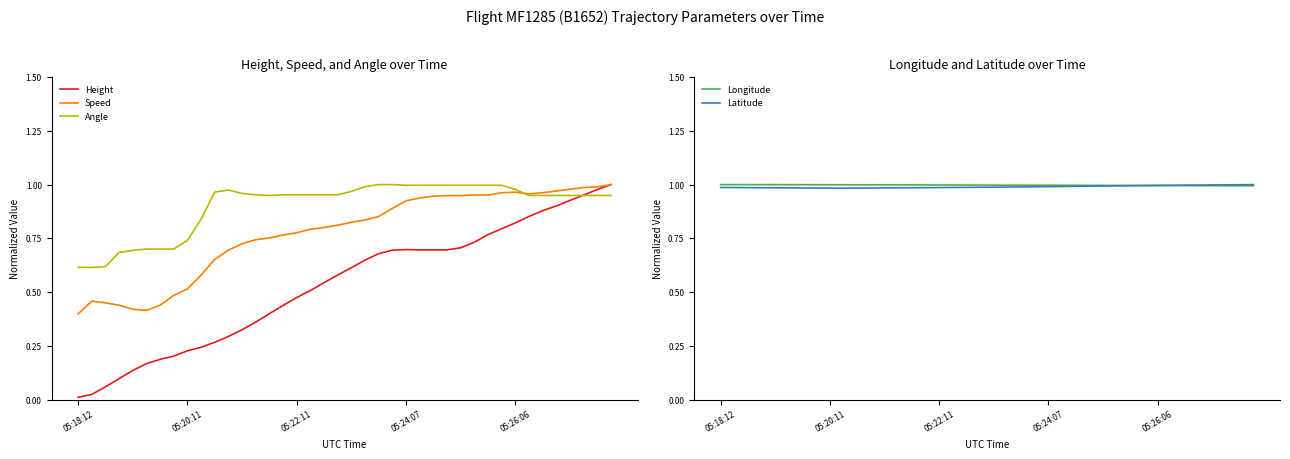

Which series has the largest total across all categories?

Longitude